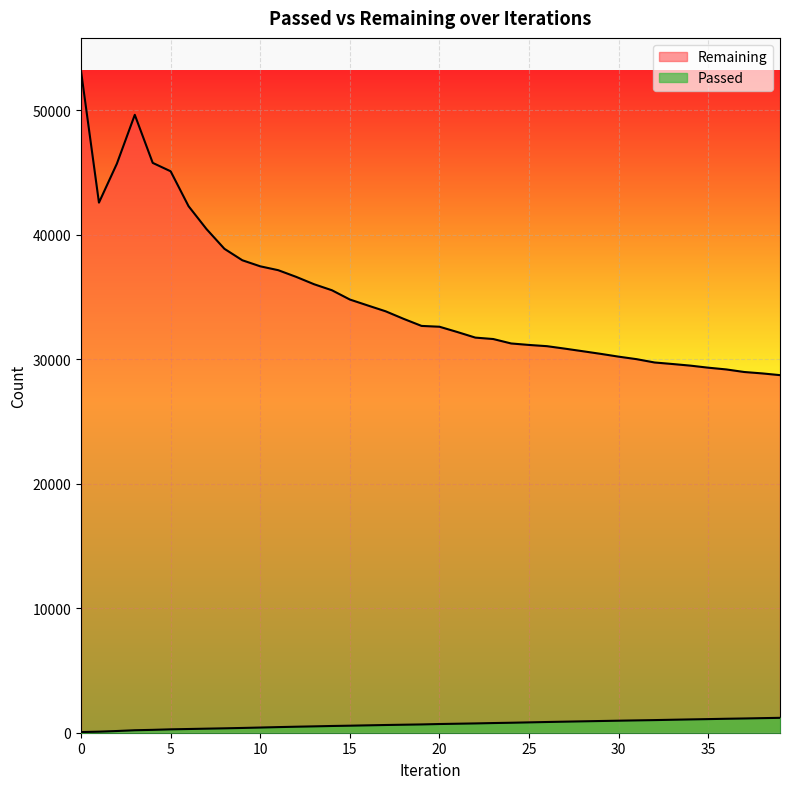

Rank the series by their average value, from highest to lowest.

Remaining, Passed